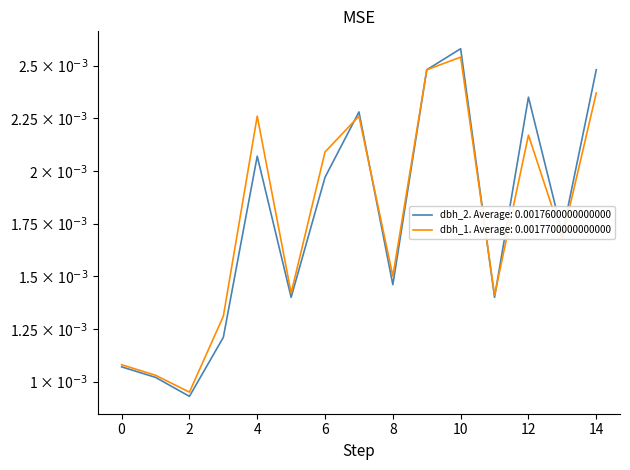

Is this an area chart (filled region under the line)?

No